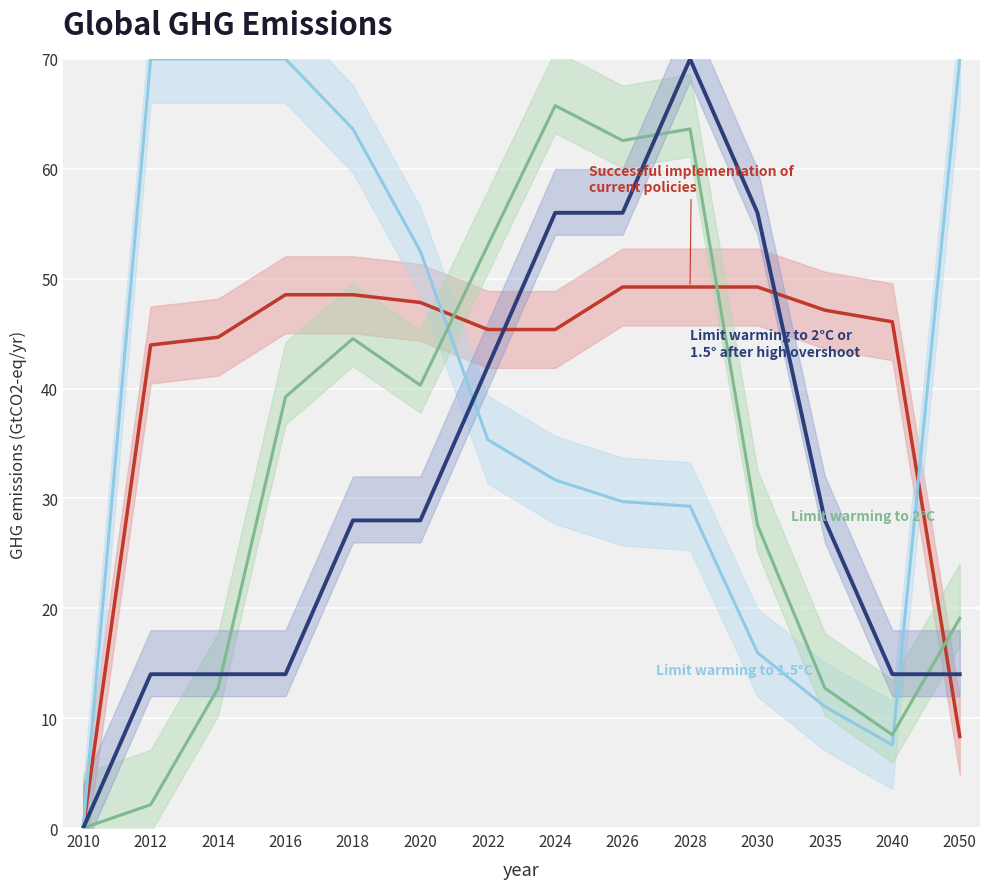

At 2020, list the series in order from smallest to largest.

Limit warming to 2°C or 1.5° after high overshoot, Limit warming to 2°C, Successful implementation of current policies, Limit warming to 1.5°C